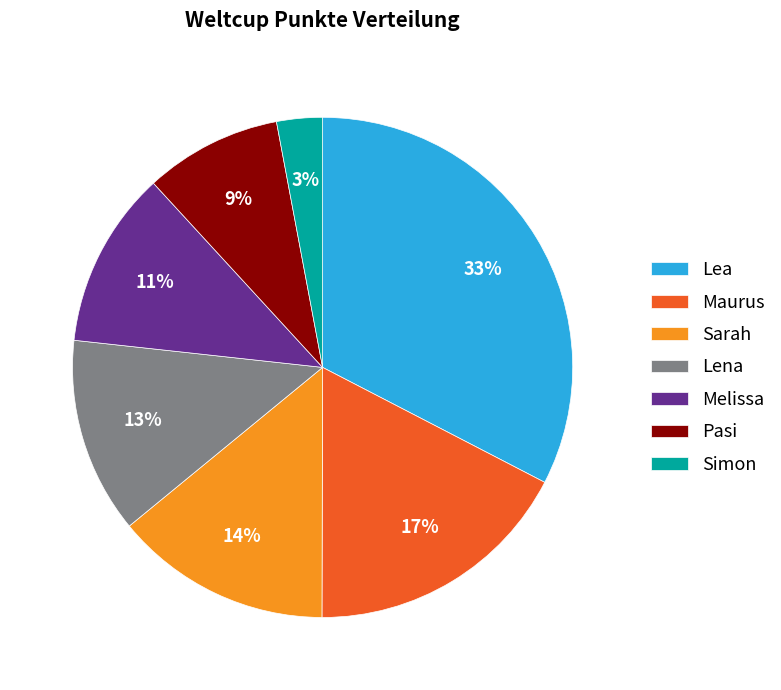

True or false: Lena accounts for 27% of the total.

False